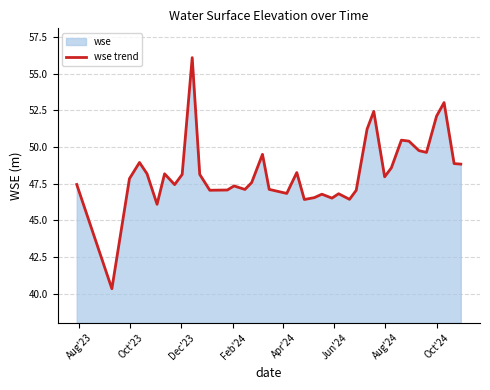

What is the minimum value shown in the chart?

40.3